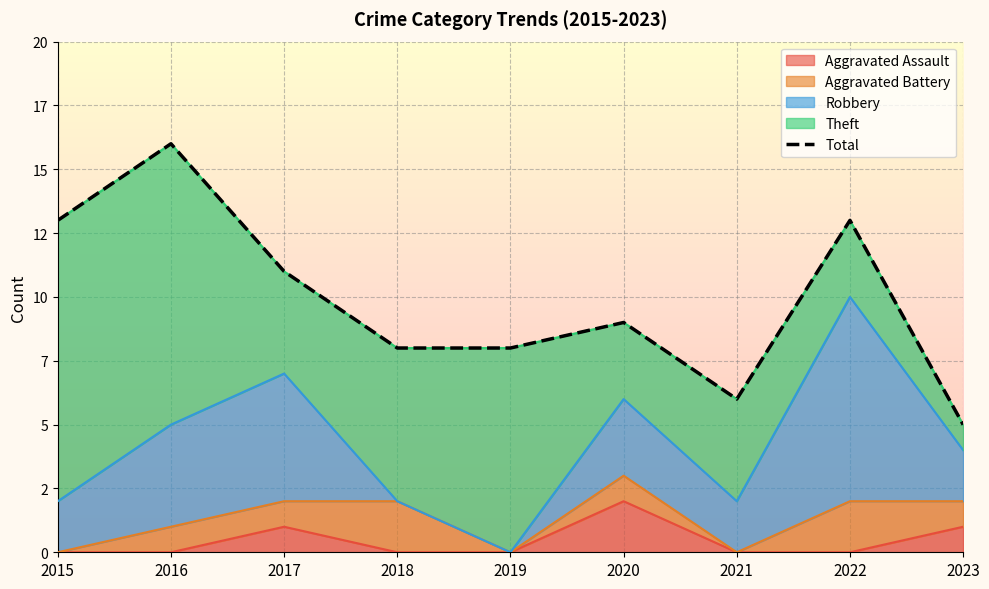

Where does the data first go above 9?

2015